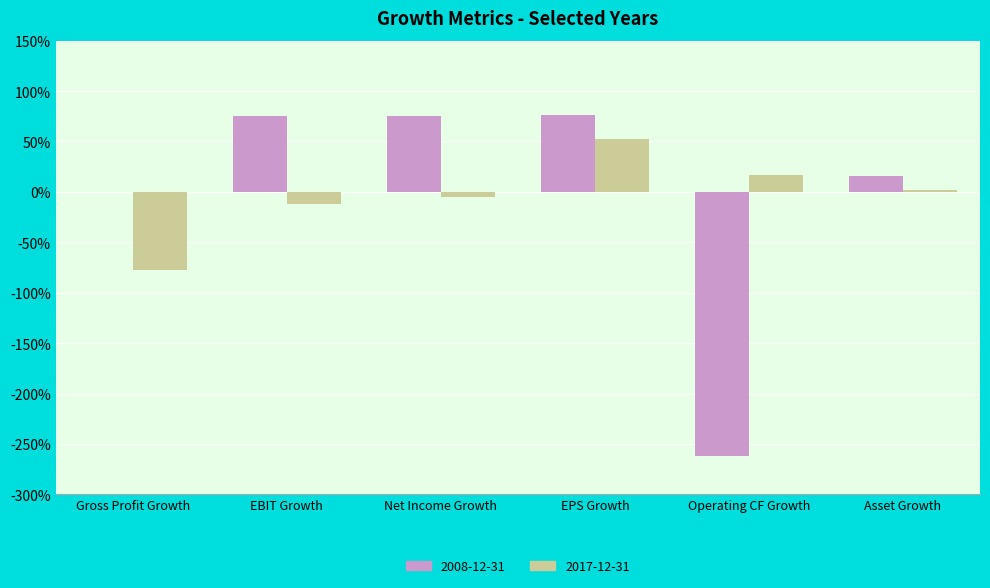

What are all the series names shown in the legend?

2008-12-31, 2017-12-31